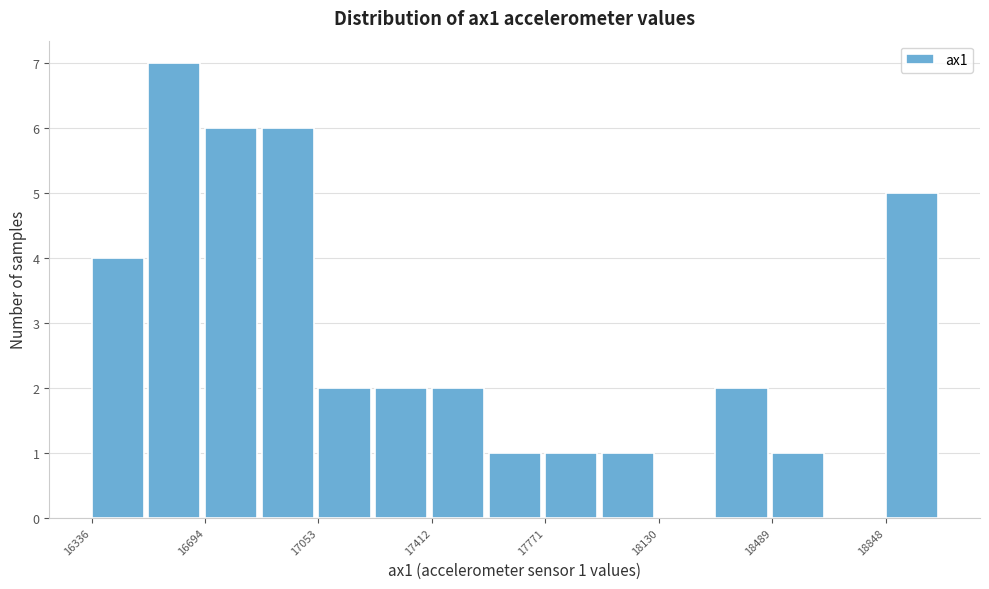

Read against the x-axis, roughly where is the centre of the tallest bar?

16600